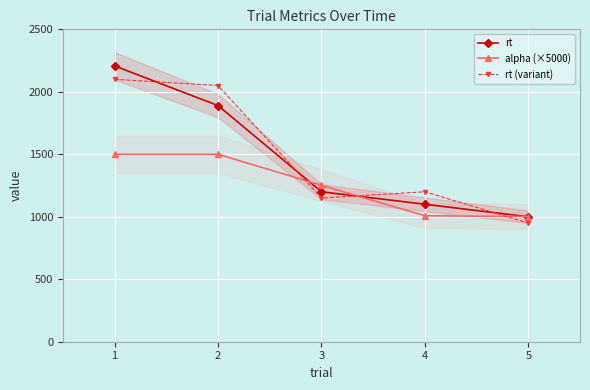

The value of alpha (×5000) at 4 is 1007.8. True or false?

True